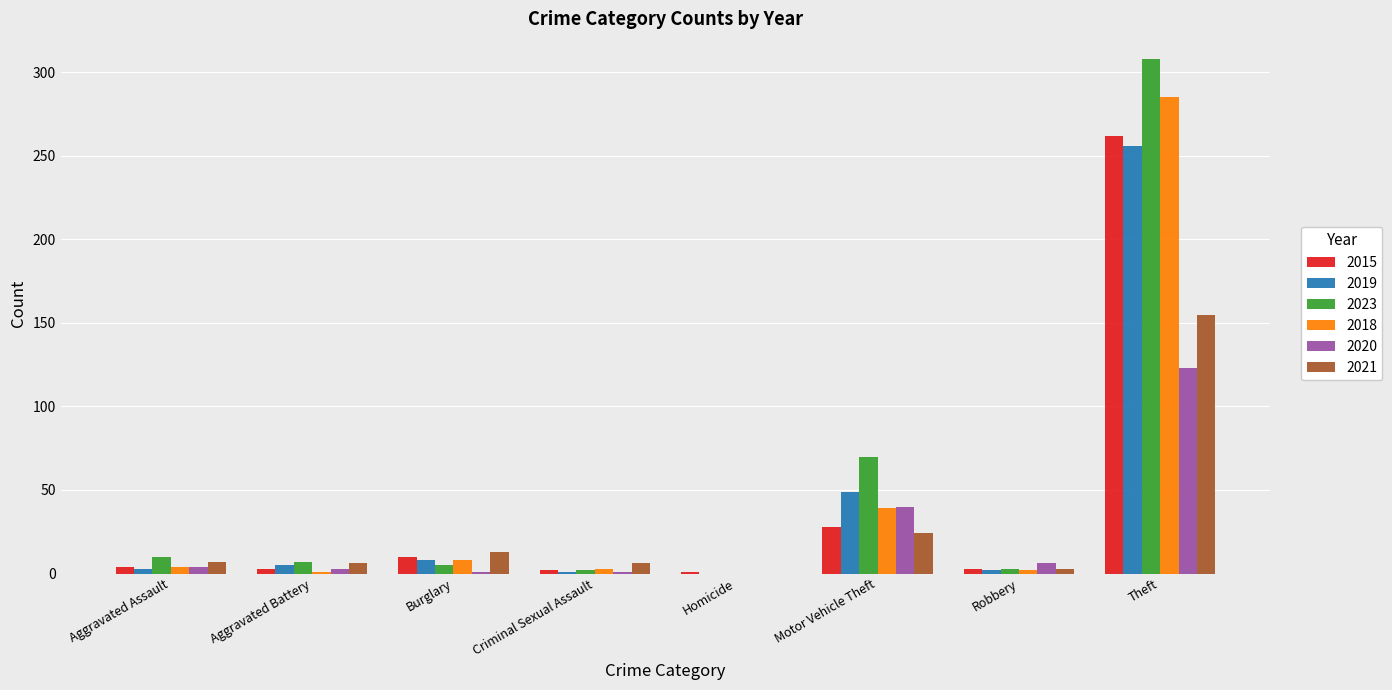

Which category has the highest value in the 2018 series?

Theft